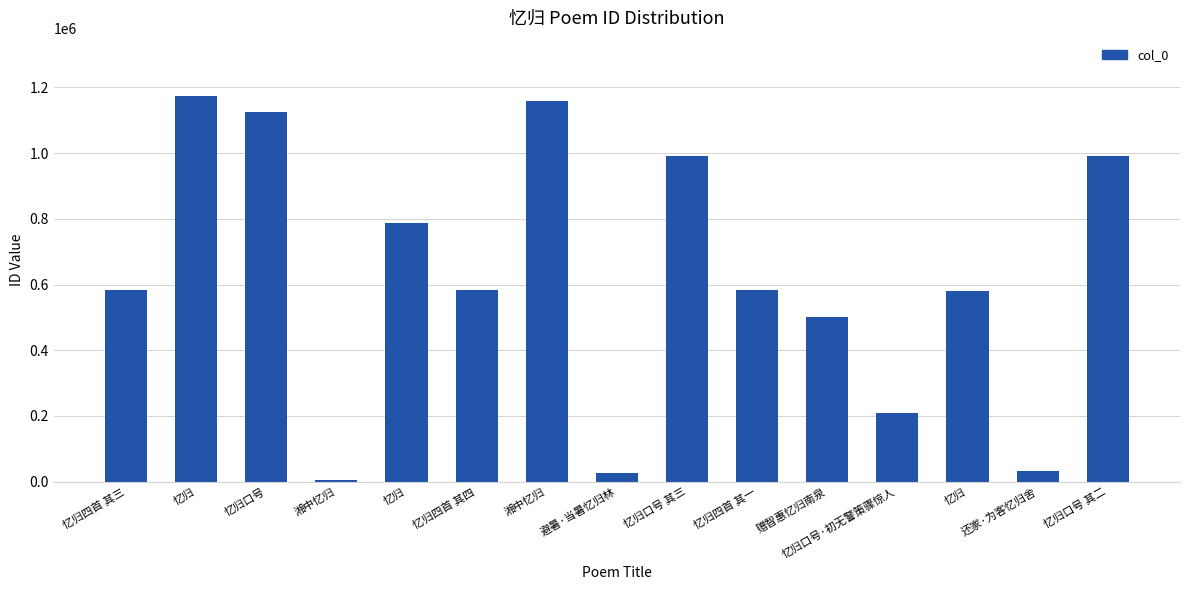

Are the bars grouped side by side (vs. stacked)?

No